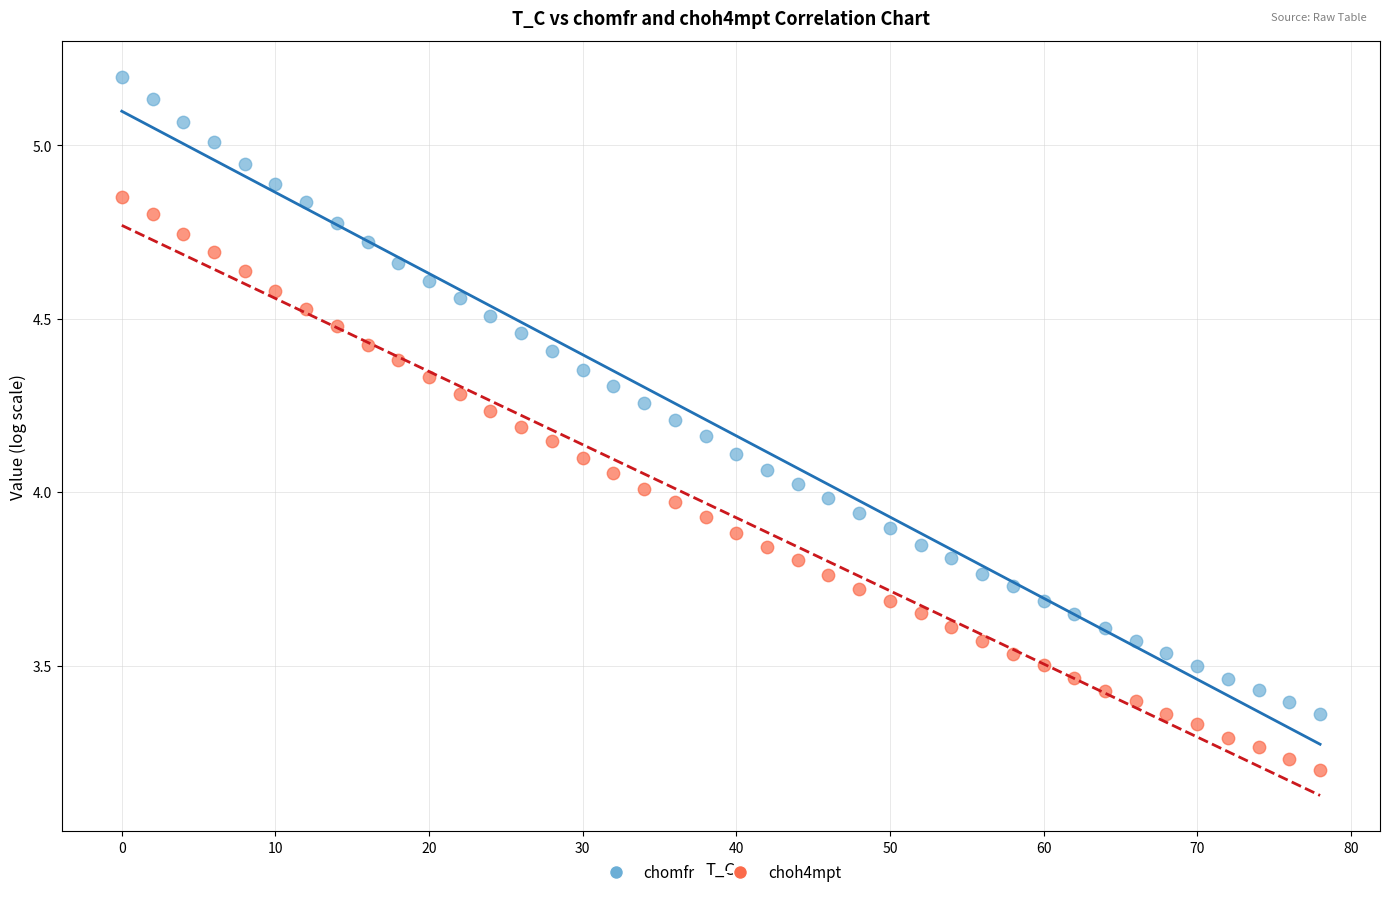

Across all data points, what is the range of X values (max minus min)?

78.0